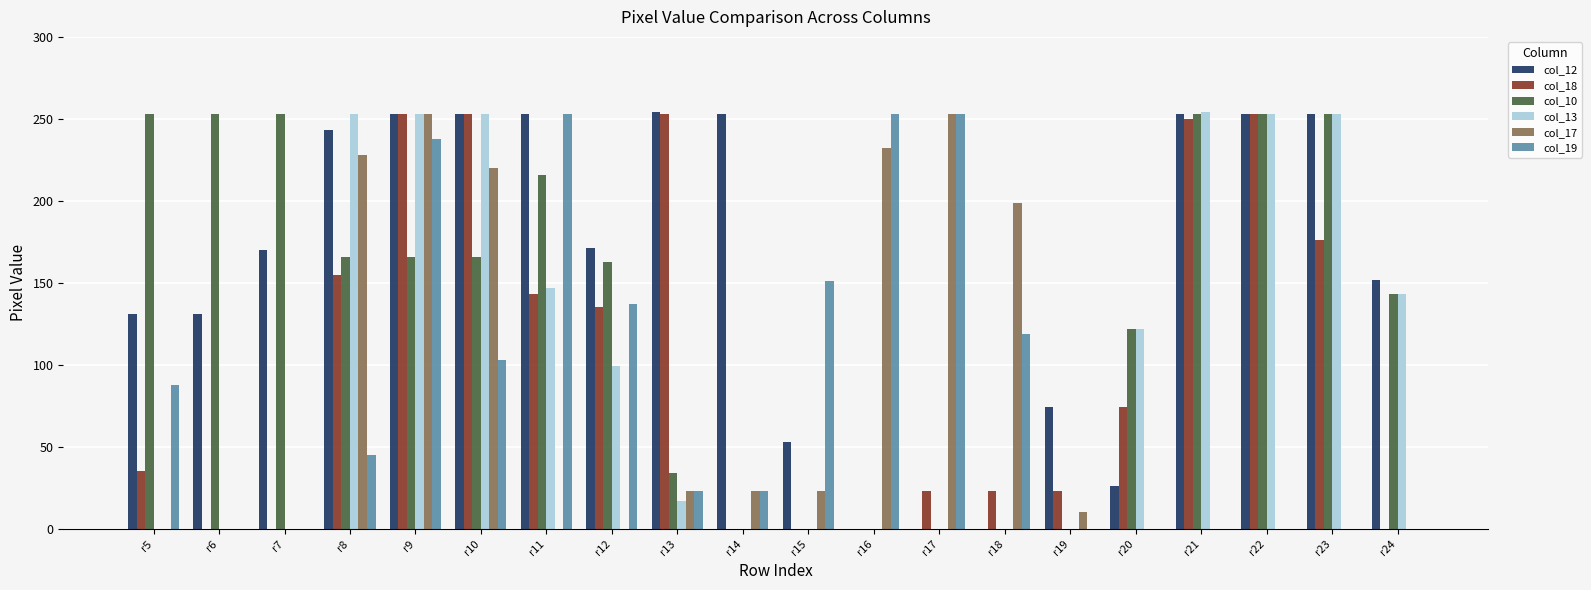

Count the number of data series in this chart.

6